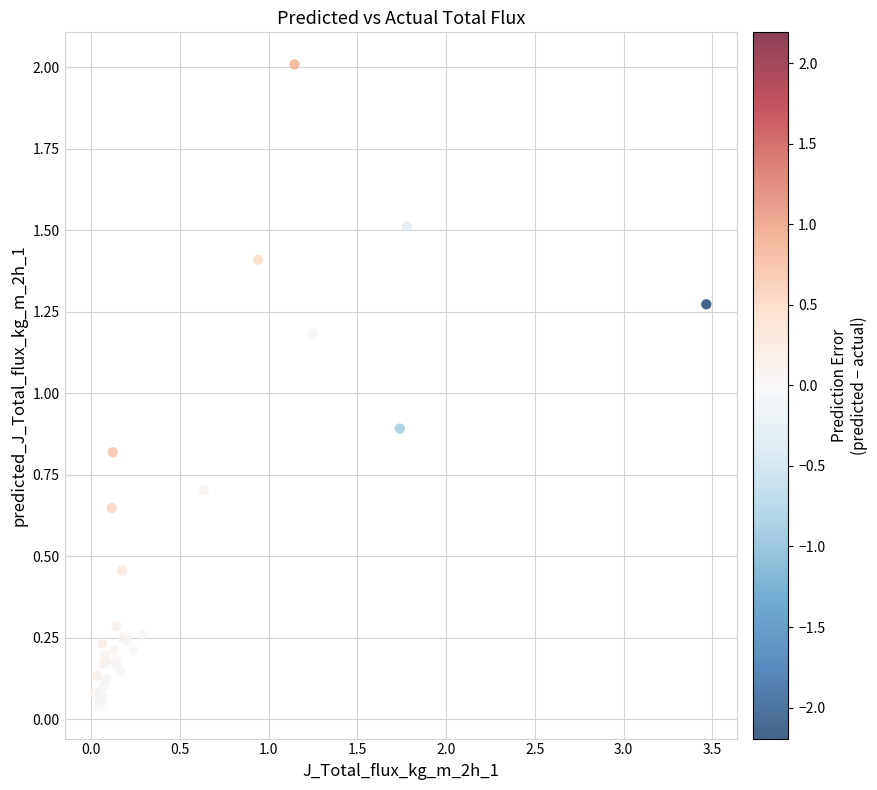

What Y value in the scatter plot is closest to 1?

0.9